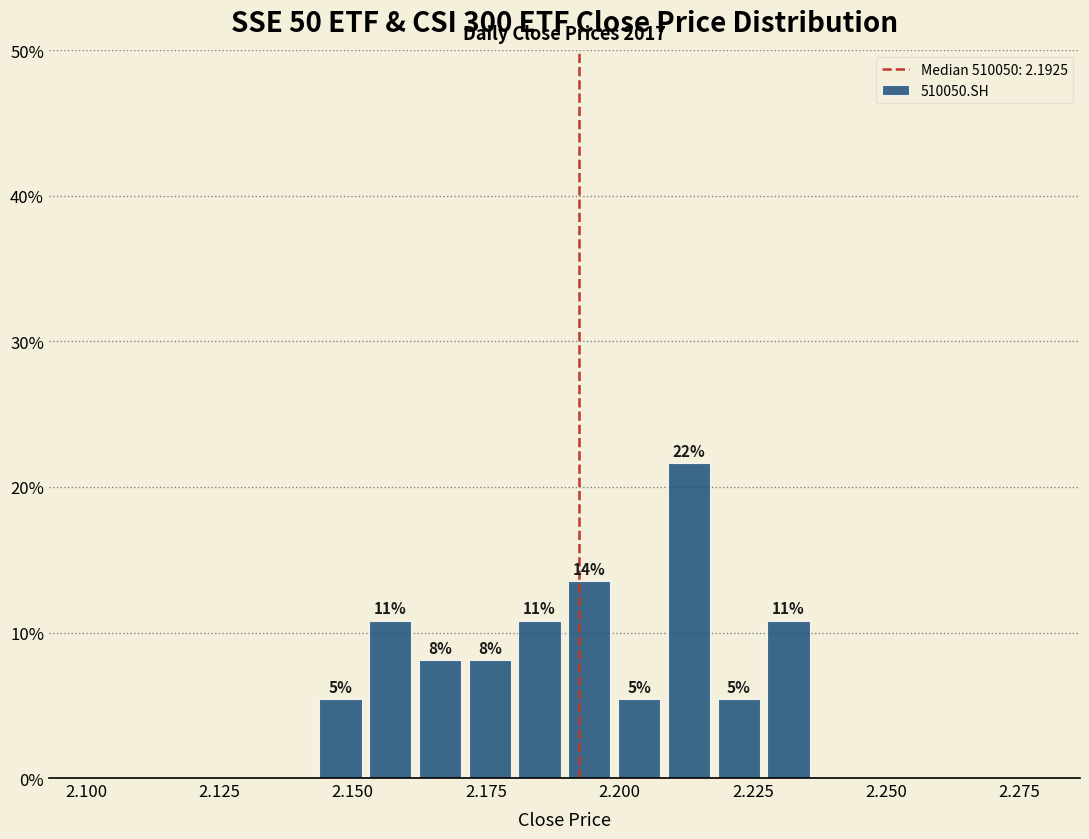

Around what value on the x-axis is the tallest bar? Give the approximate position of its centre, as read against the axis.

2.215